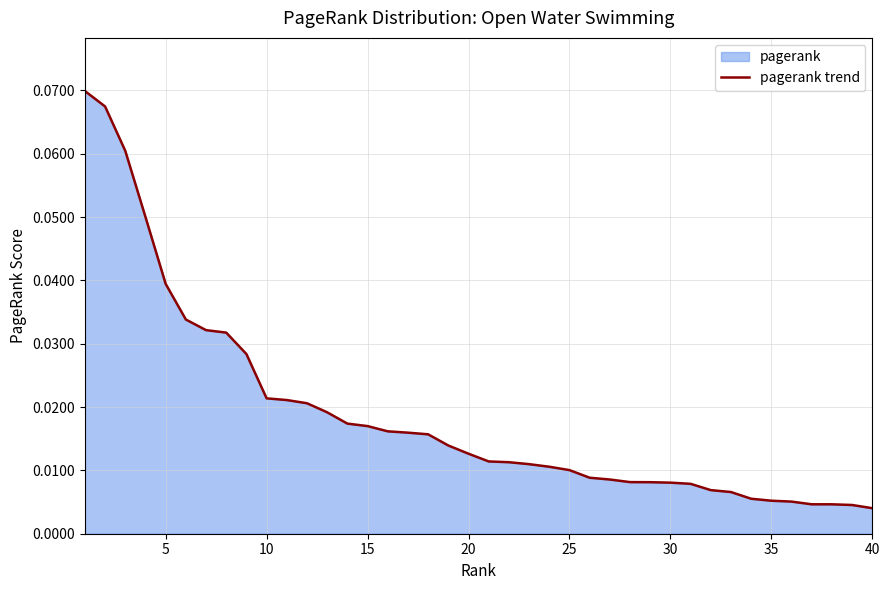

Does the chart display data point markers on the line(s)?

No